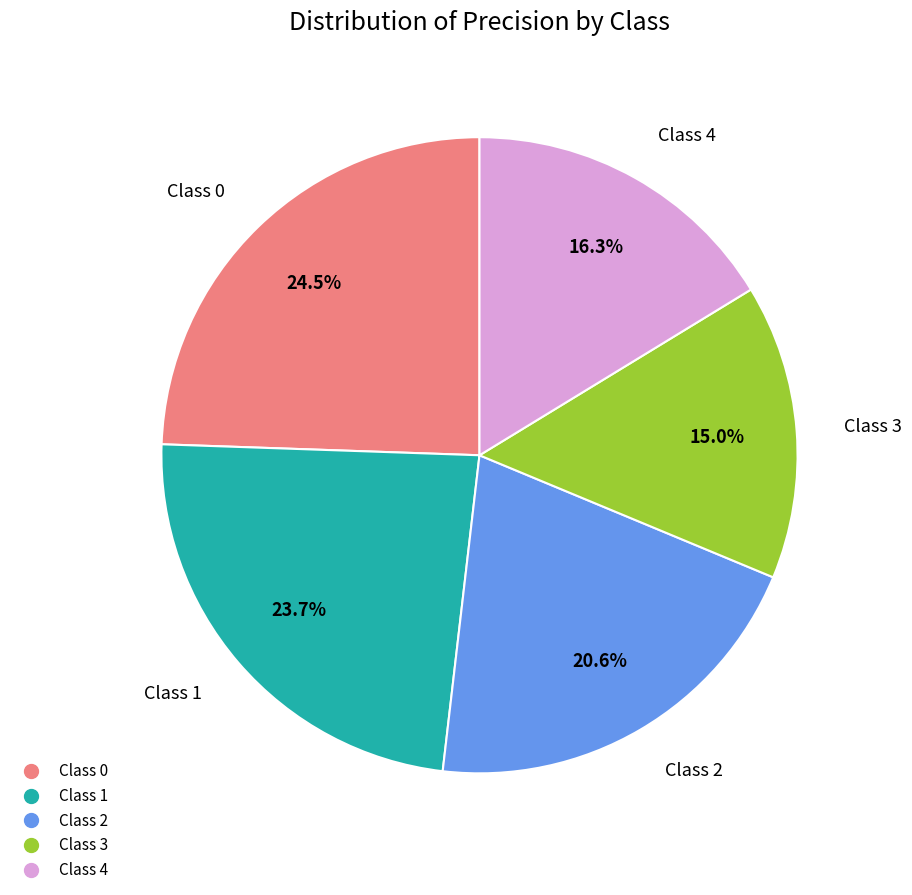

Is there any slice that represents more than half of the pie?

No